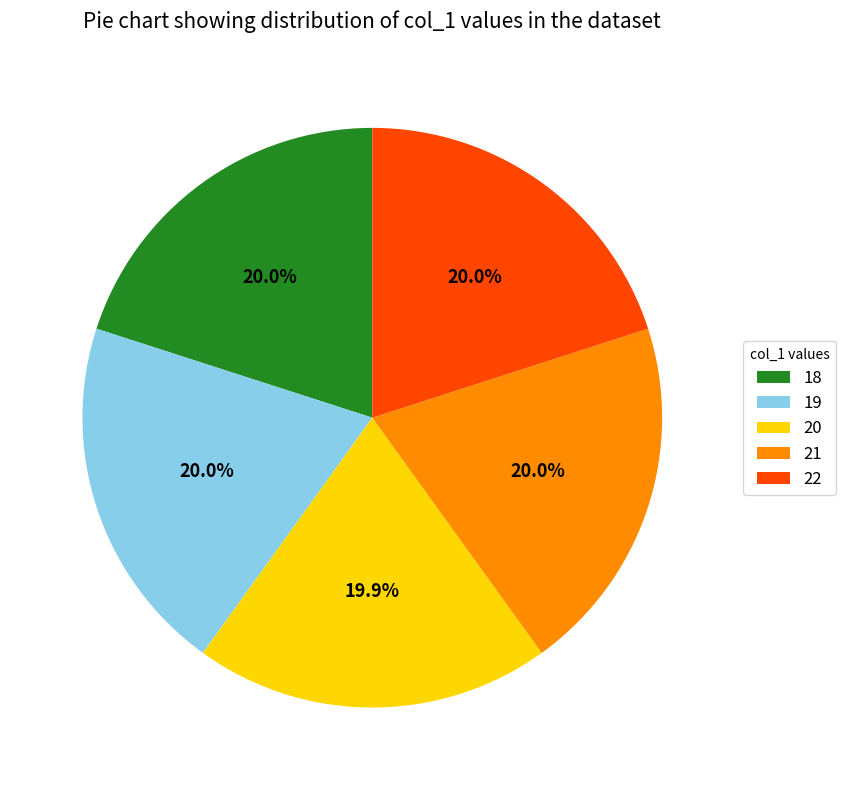

Approximately how many times larger is the value at 18 compared to 20?

1.0